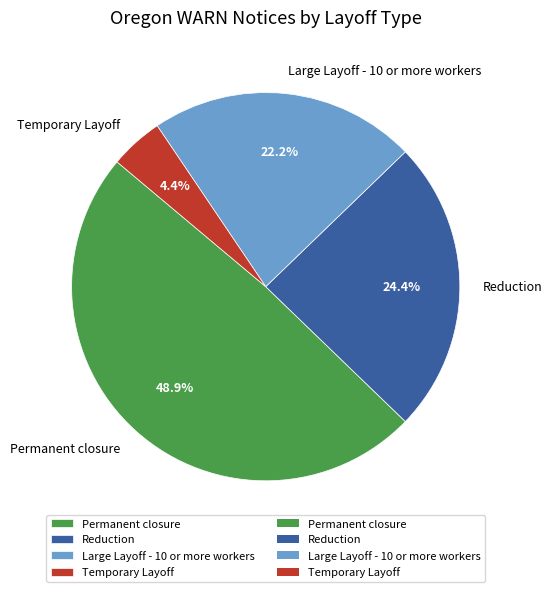

Is it true that Permanent closure is 49% of the pie?

True